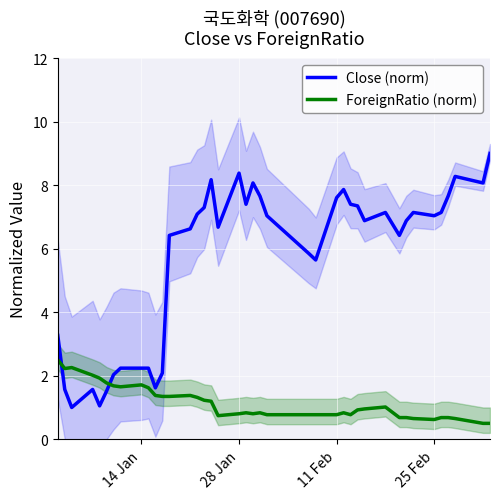

What is the highest value of the ForeignRatio (norm) series?

2.5